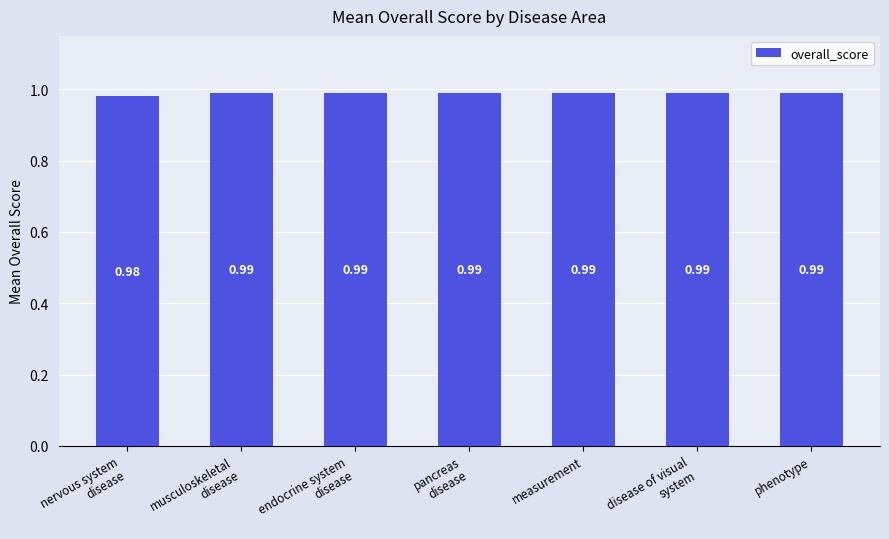

What is the sum of all values?

6.9